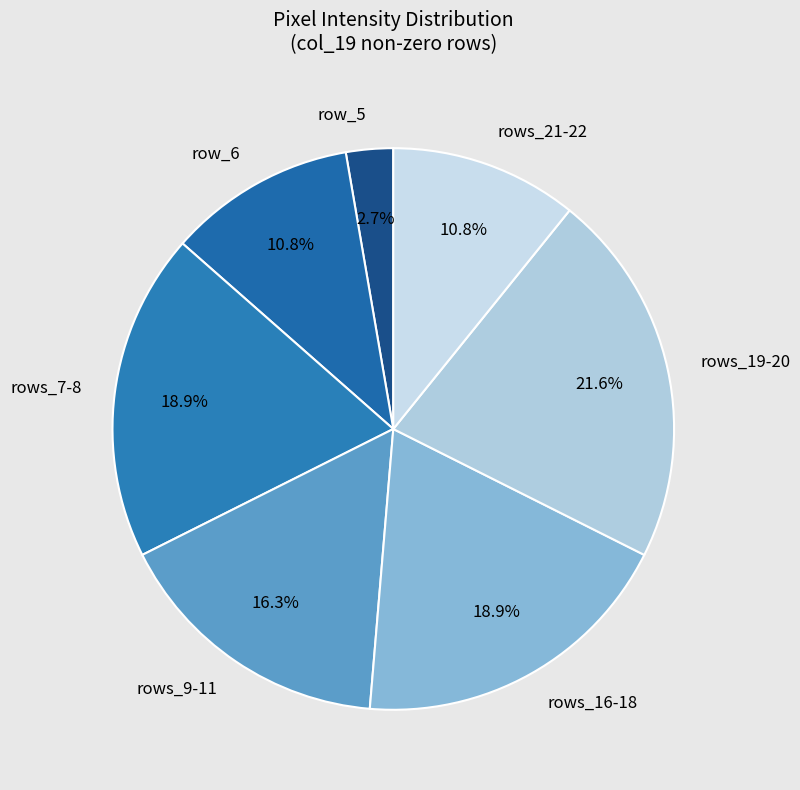

Which category has the biggest portion of the pie?

rows_19-20